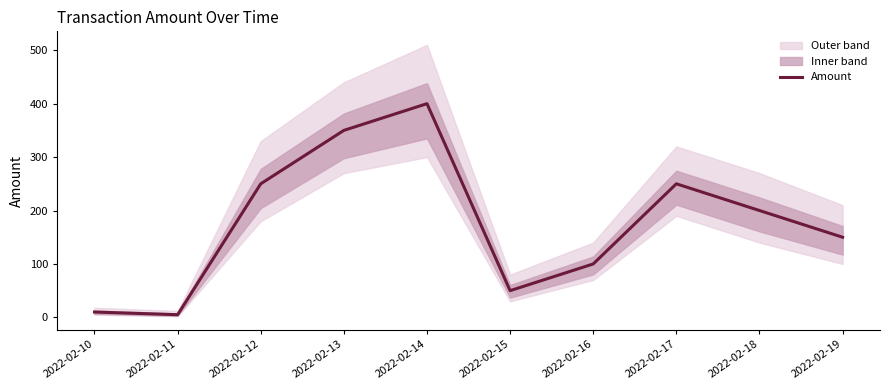

List the labels in order of value, smallest first.

2022-02-11, 2022-02-10, 2022-02-15, 2022-02-16, 2022-02-19, 2022-02-18, 2022-02-12, 2022-02-17, 2022-02-13, 2022-02-14